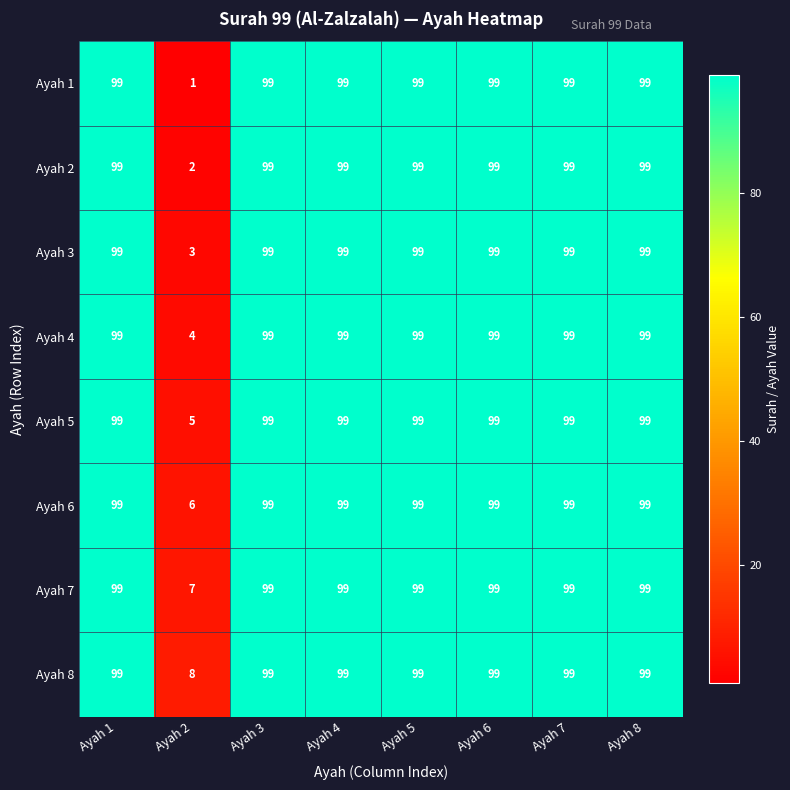

What is the average value of the Ayah 4 series?

87